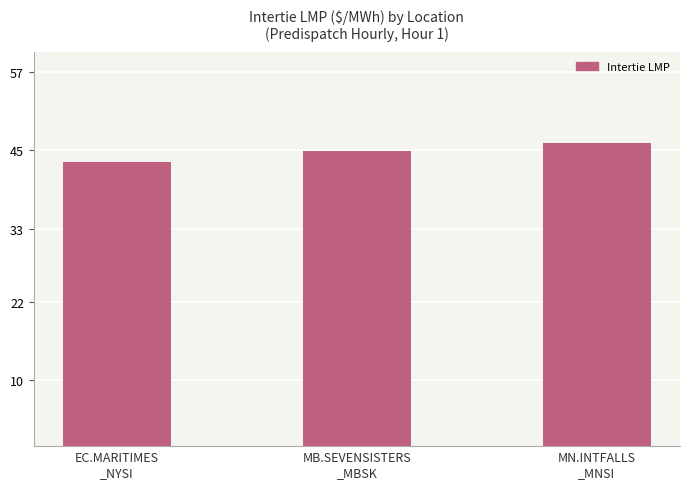

What is the maximum value shown in the chart?

46.2